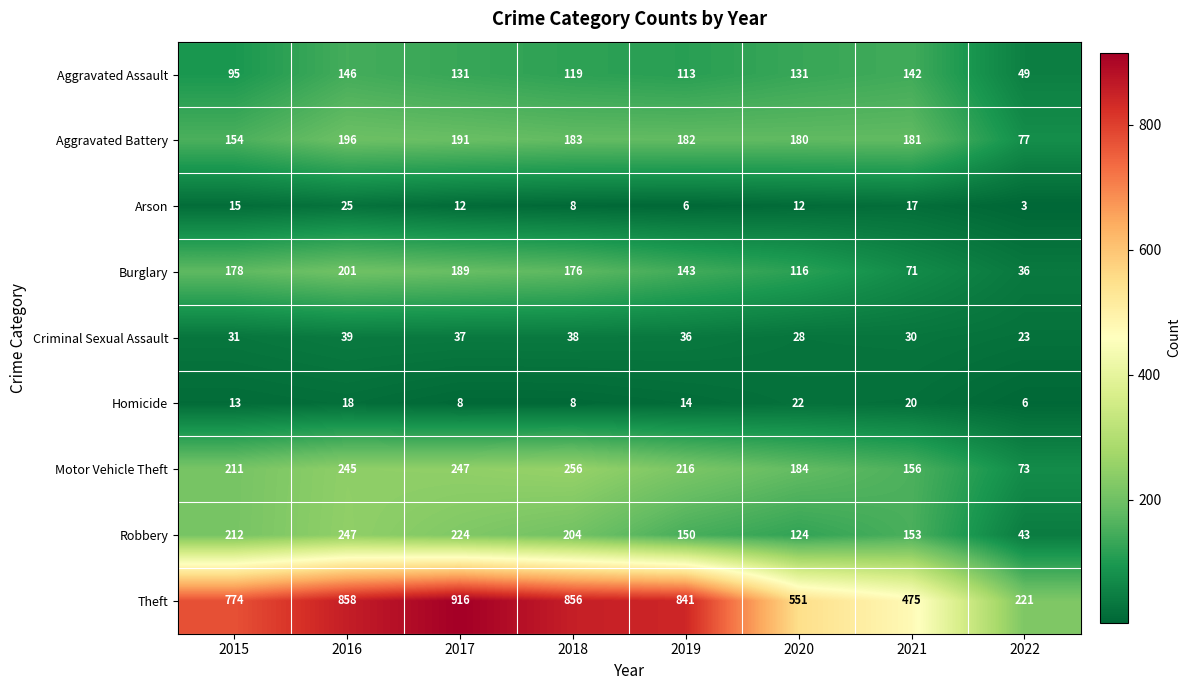

What is the lowest value of the Homicide series?

6